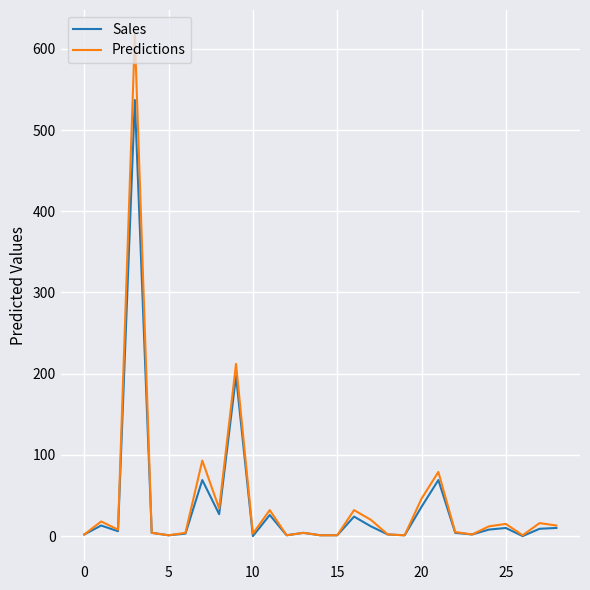

What are all the series names shown in the legend?

Sales, Predictions